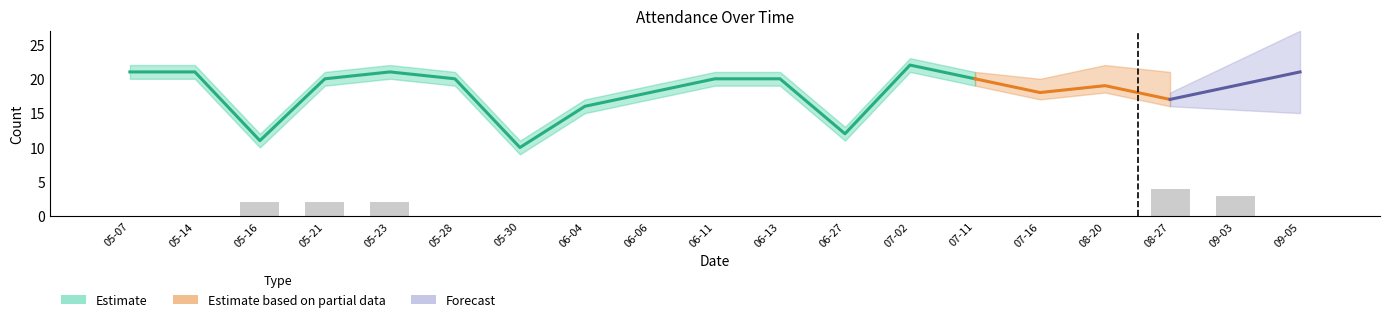

Does the chart contain stacked bars?

No